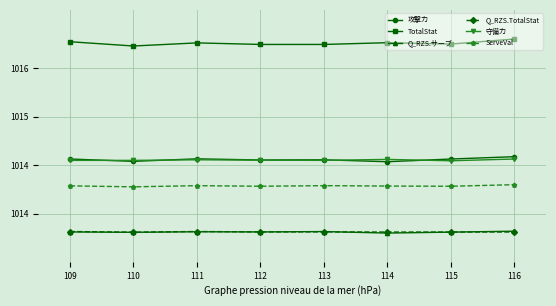

What are all the series names shown in the legend?

攻撃力, TotalStat, Q_RZS.サーブ, Q_RZS.TotalStat, 守備力, ServeVal